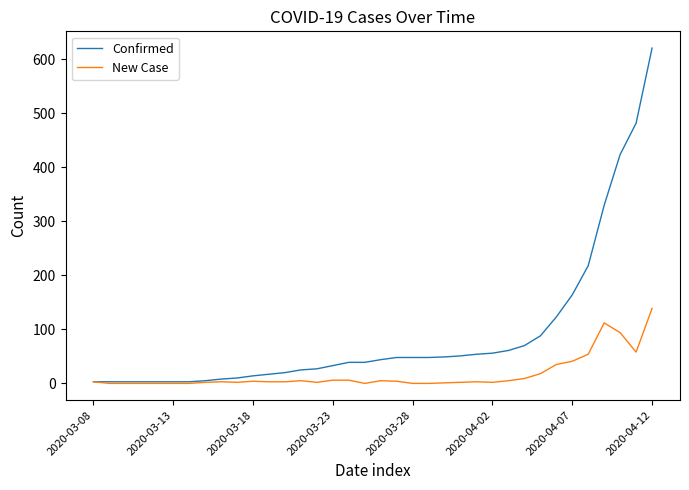

Which series has the widest spread of values?

Confirmed